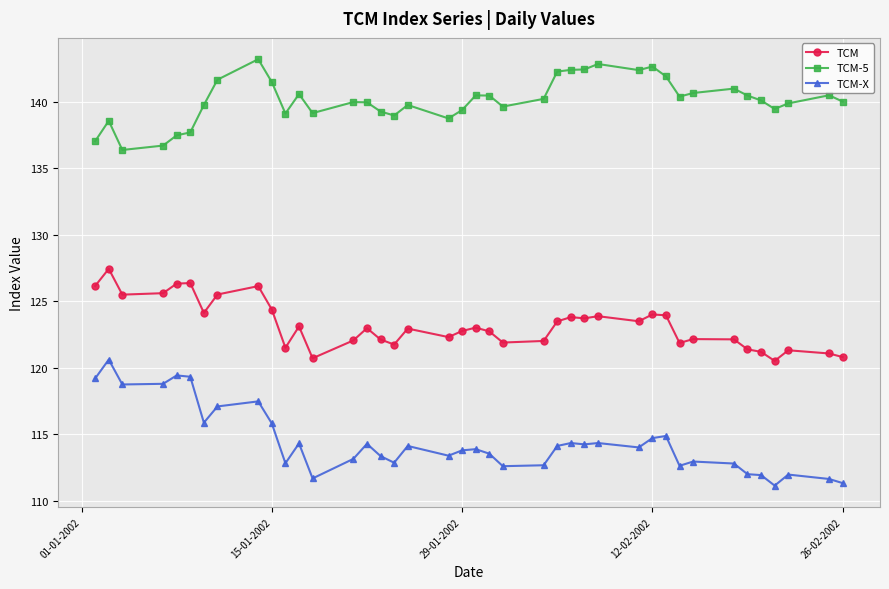

True or false: TCM and TCM-5 intersect in this chart.

False